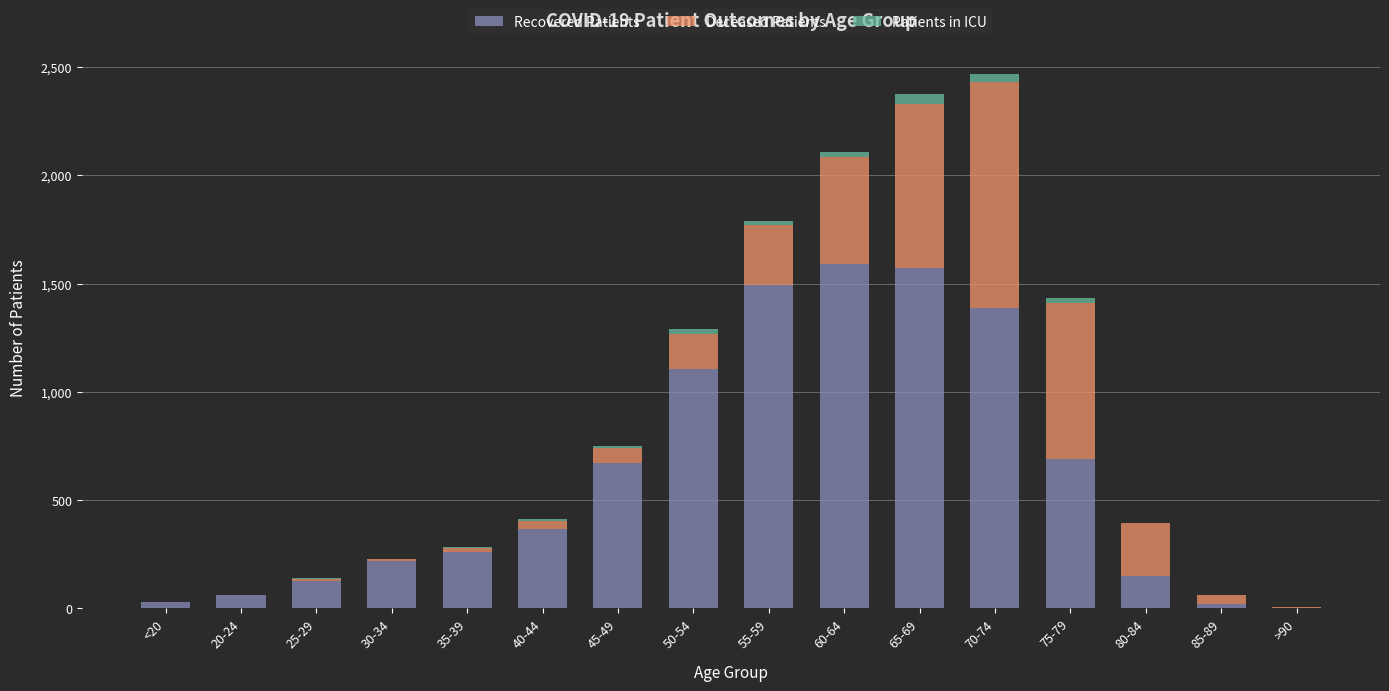

True or false: Patients in ICU has a value of 2 at 20-24.

False